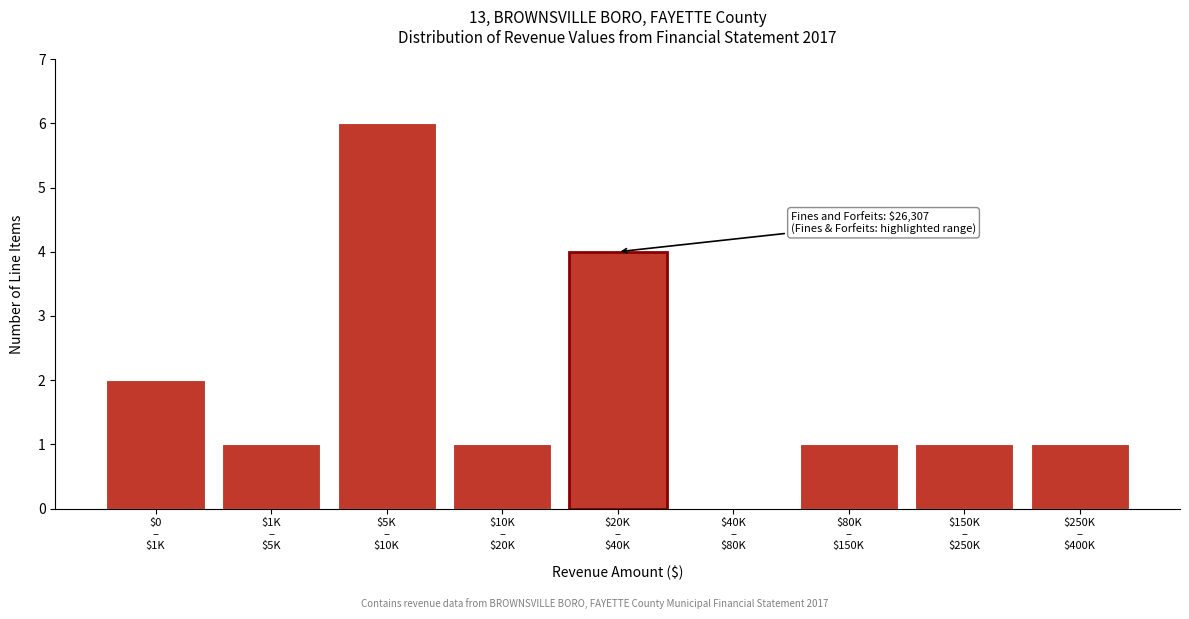

What is the sum of all values?

17